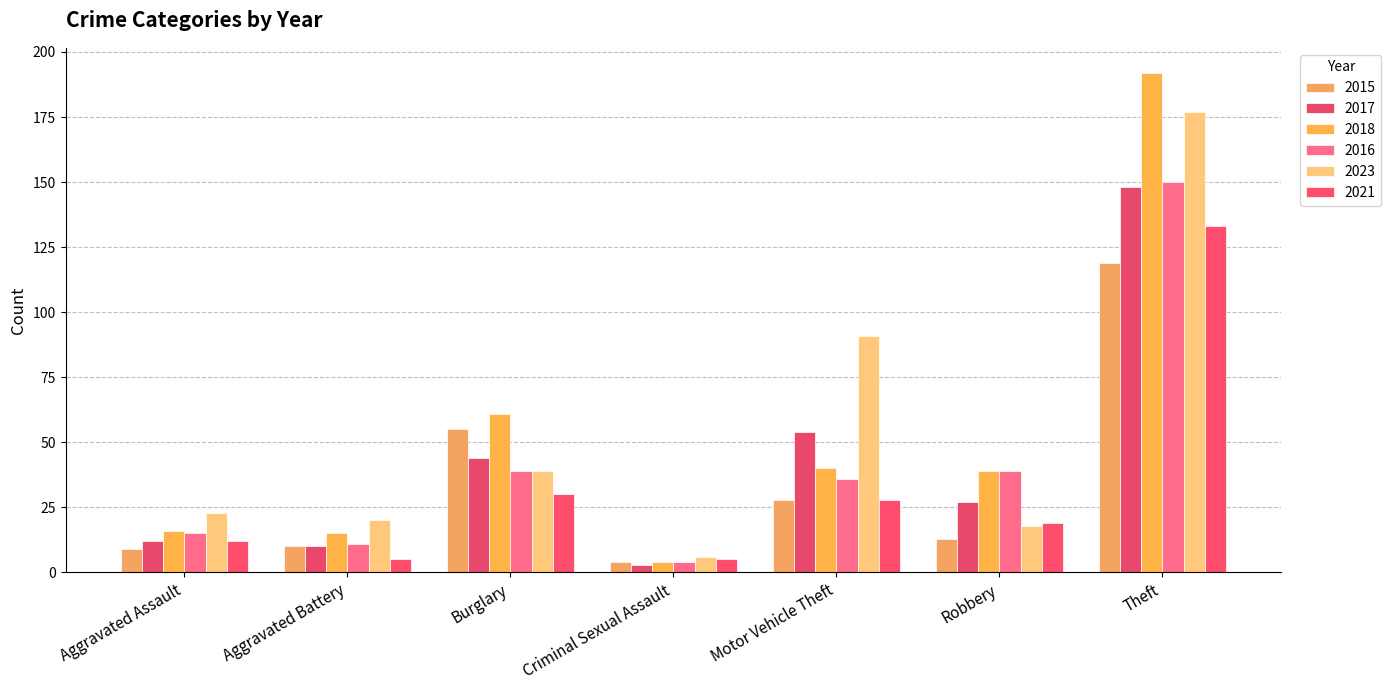

Count the number of data series in this chart.

6